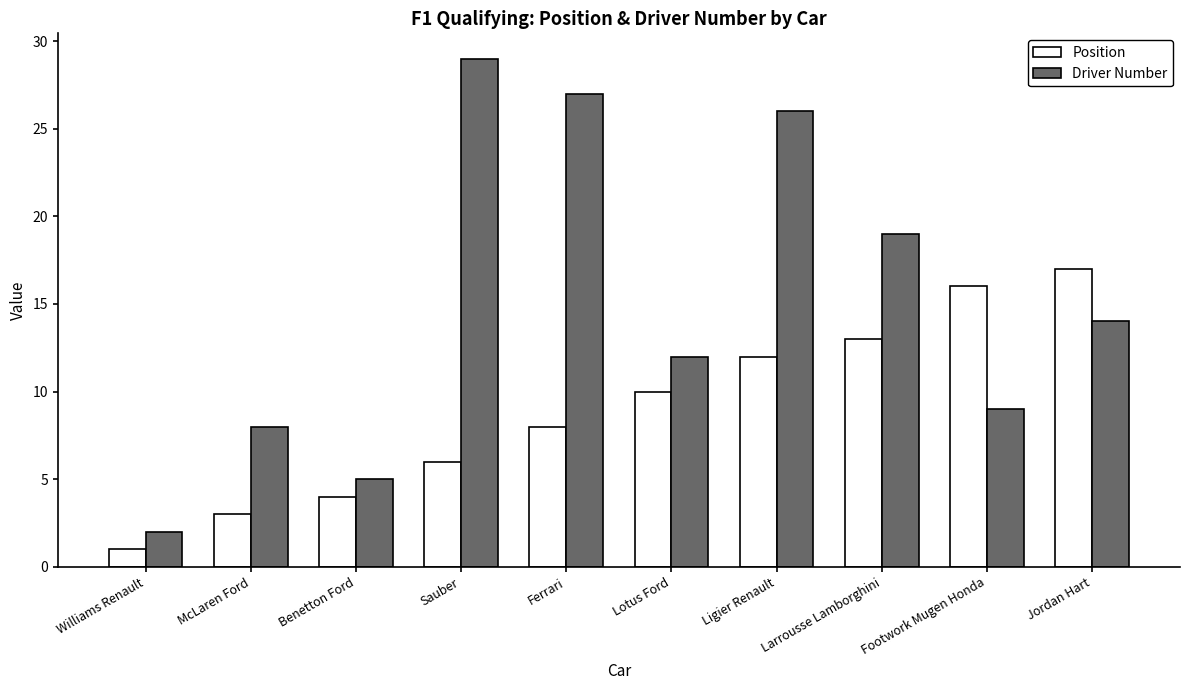

What value does the Position series have at Sauber?

6